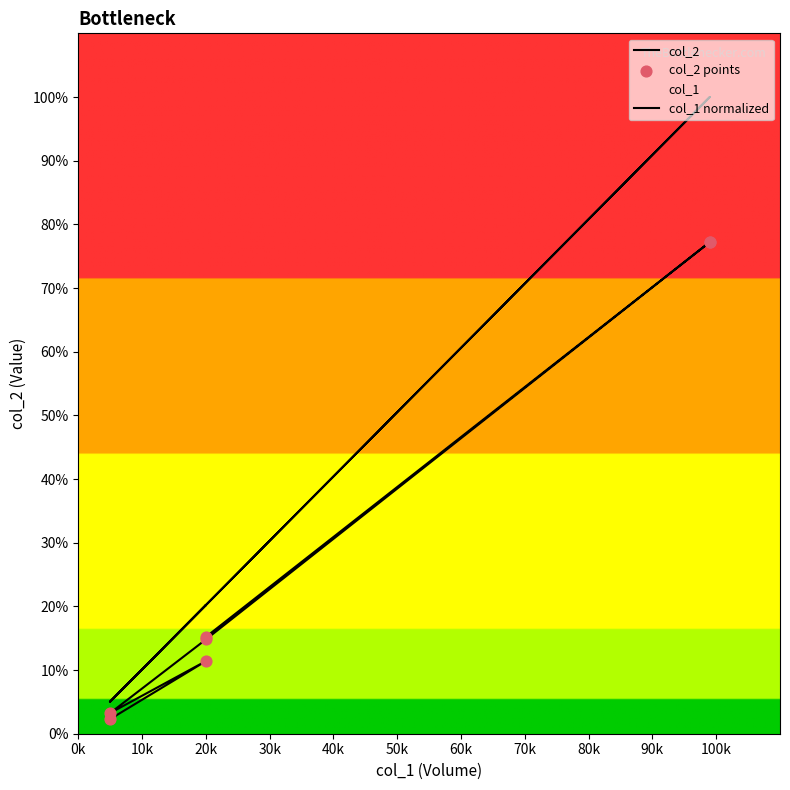

Which series has the largest total across all categories?

col_1 normalized